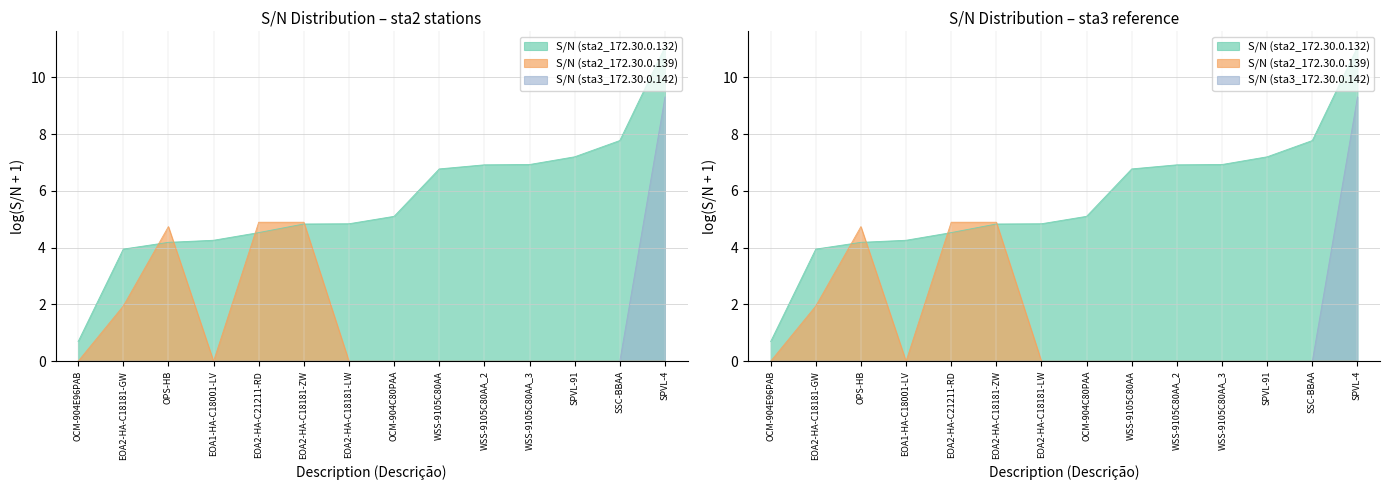

What position from the right is SSC-BBAA?

2